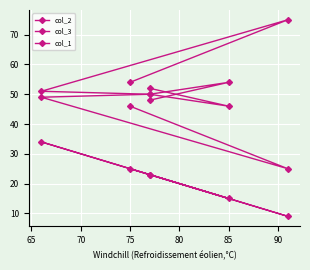

True or false: col_1 and col_2 intersect in this chart.

False